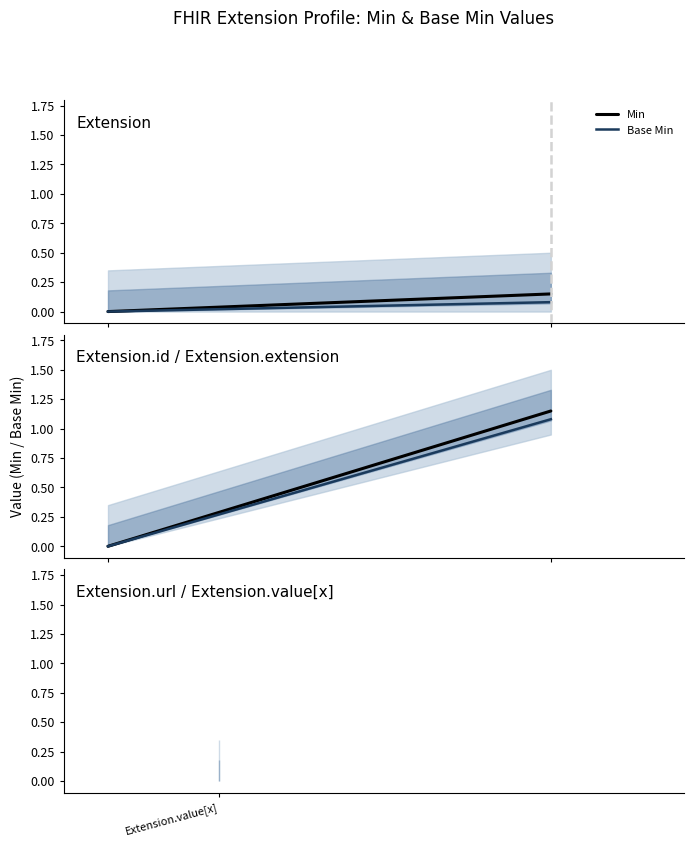

Which series changed the most between Extension.value[x] and 1?

Min